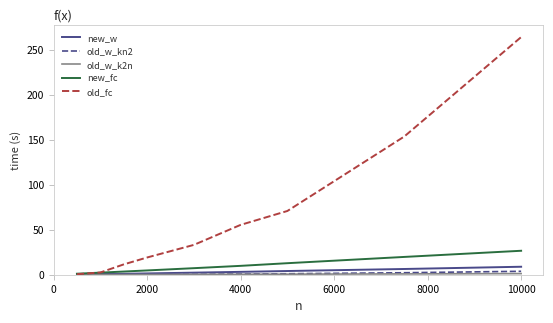

What is the highest value of the new_fc series?

26.6